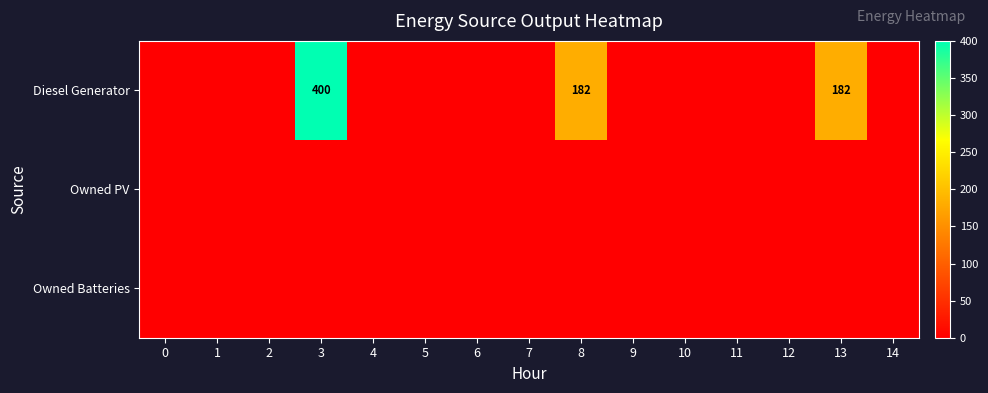

Rank the series by their maximum value, from highest to lowest.

Diesel Generator, Owned PV, Owned Batteries